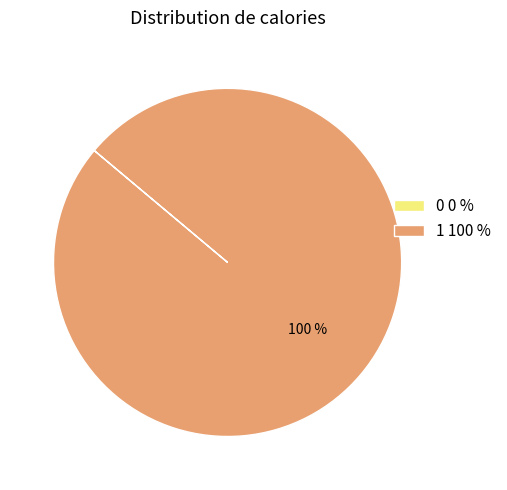

Does any single category account for the majority?

Yes